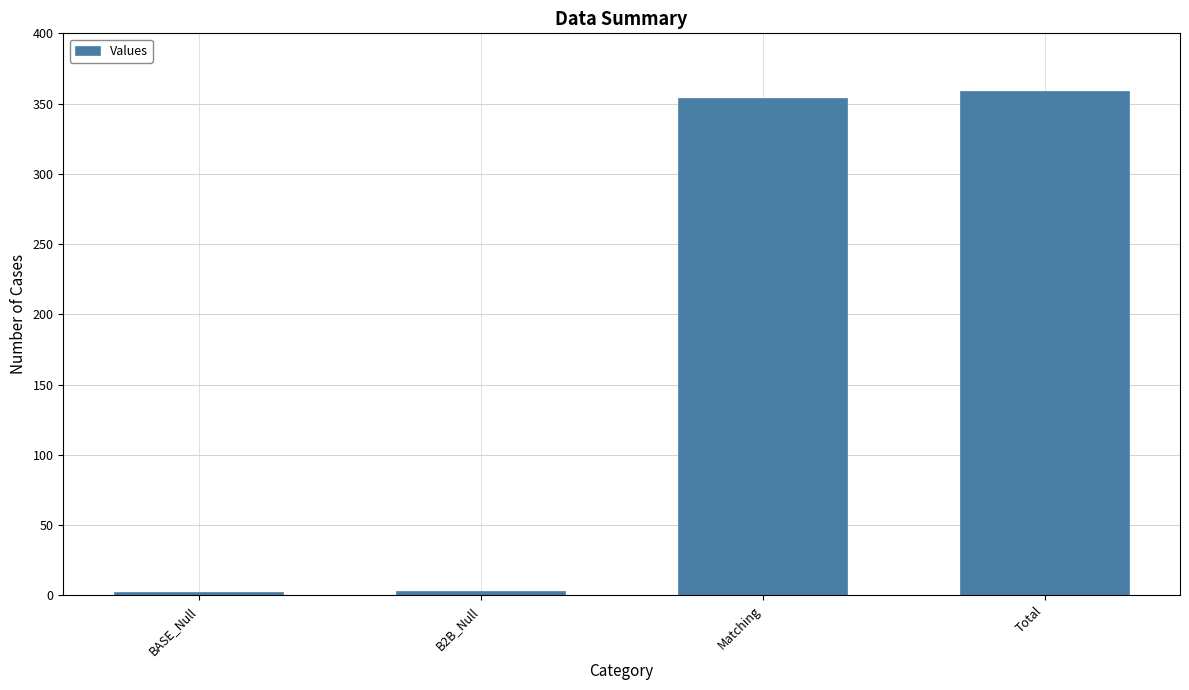

At which label is the value closest to 180?

Matching